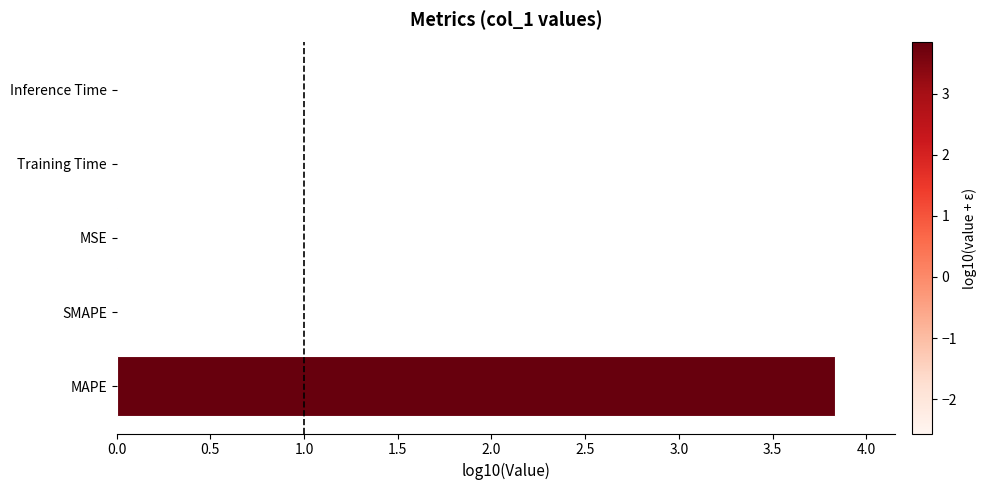

What is the difference between the second highest and minimum values?

2.6